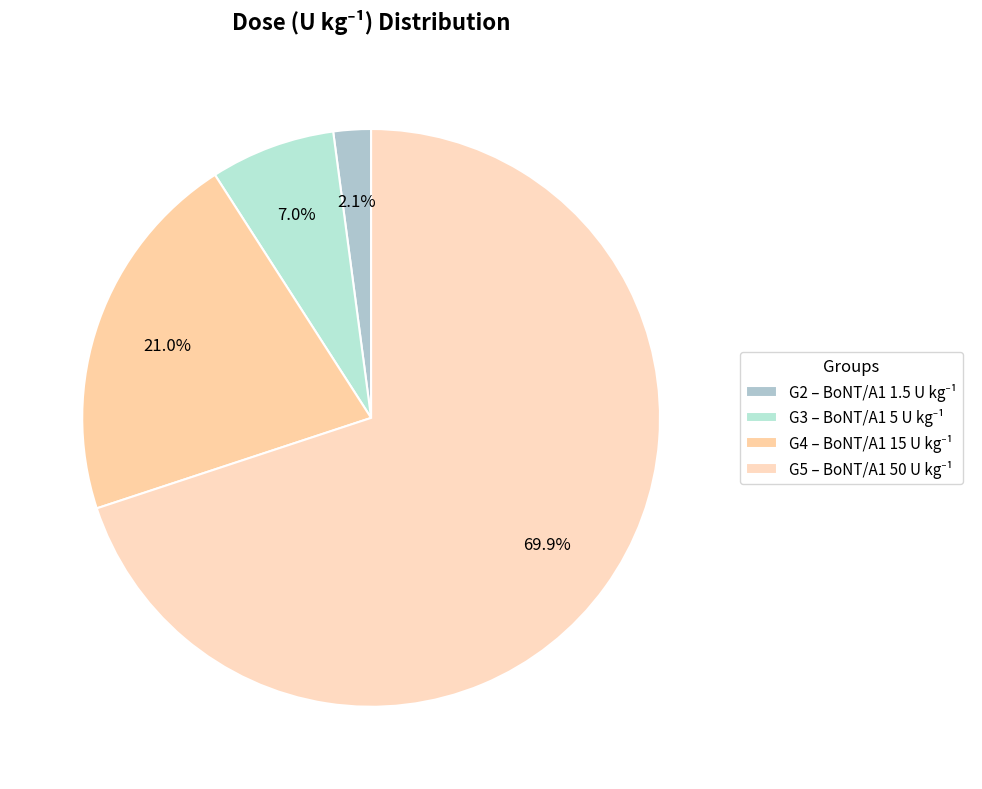

How many slices are in this pie chart?

4